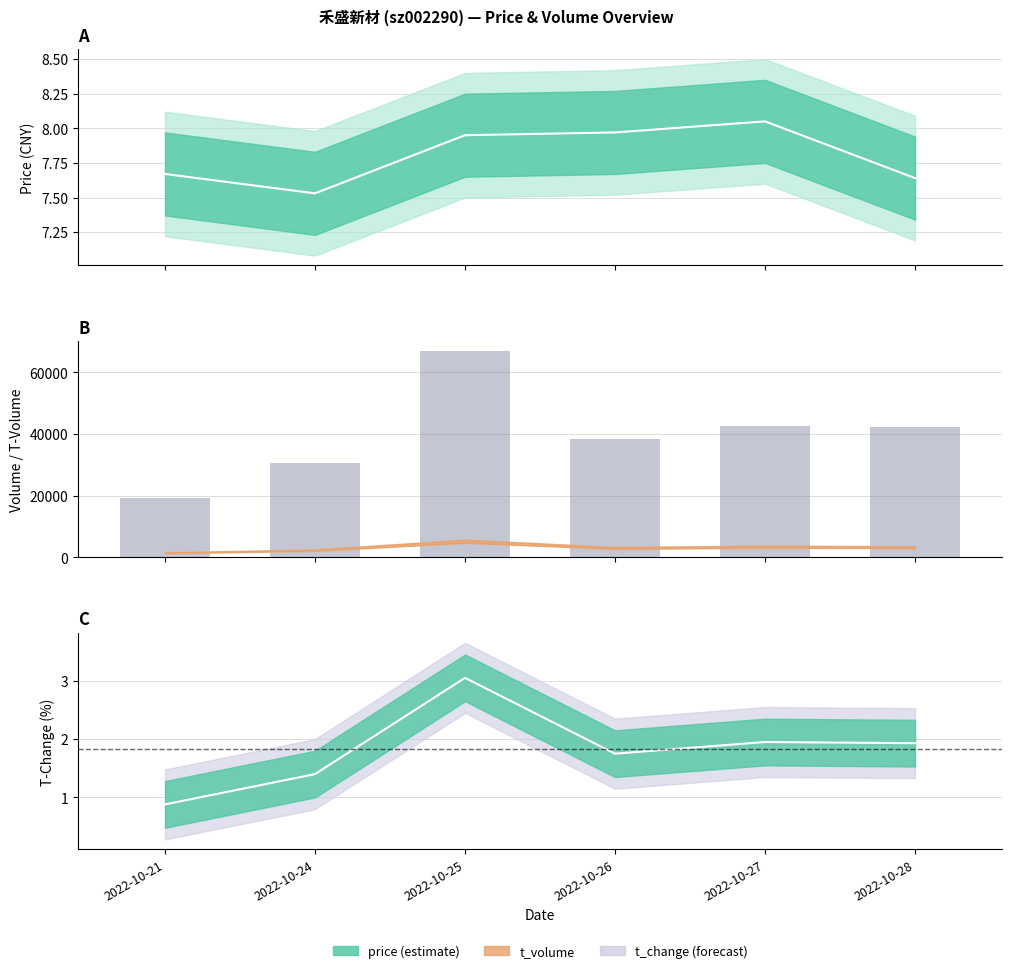

Where is the data nearest to the value 43018?

2022-10-27